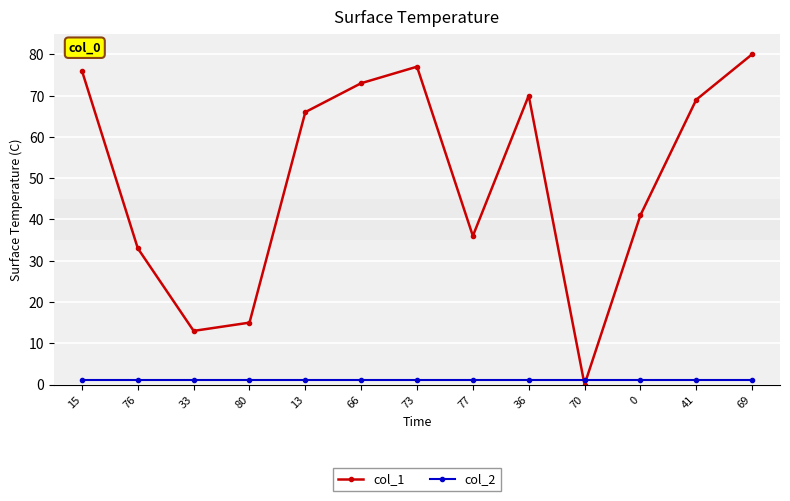

Between which two adjacent categories do col_2 and col_1 first intersect?

36 and 70